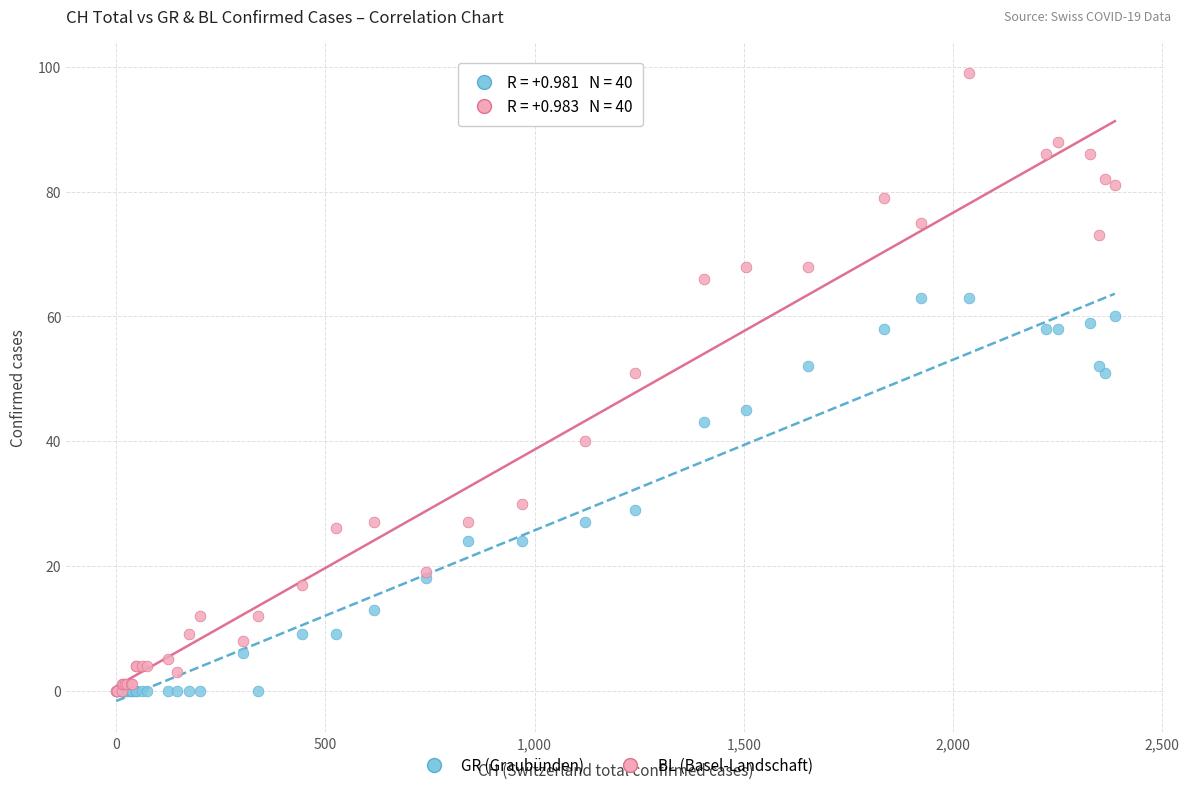

Which series reaches the maximum Y coordinate?

BL (Basel-Landschaft)